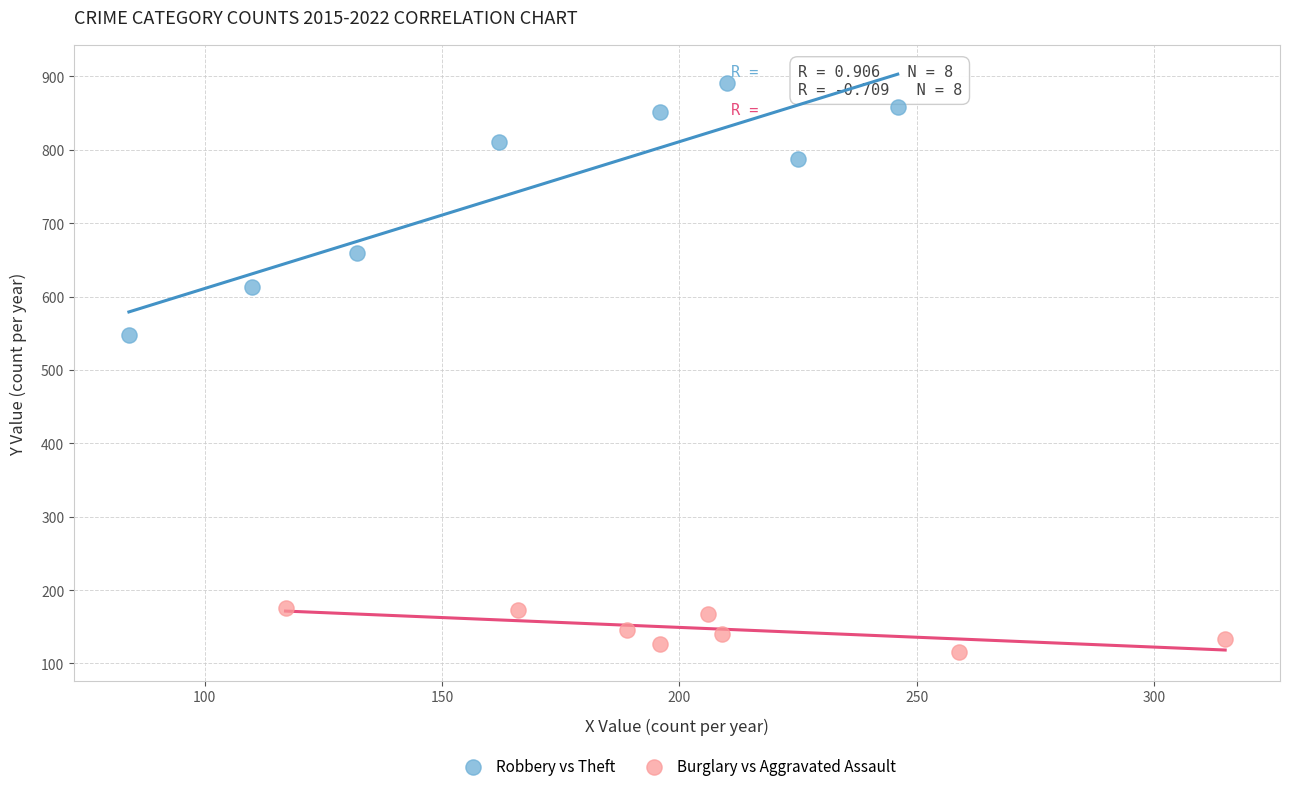

Which series has the widest spread of Y values?

Robbery vs Theft